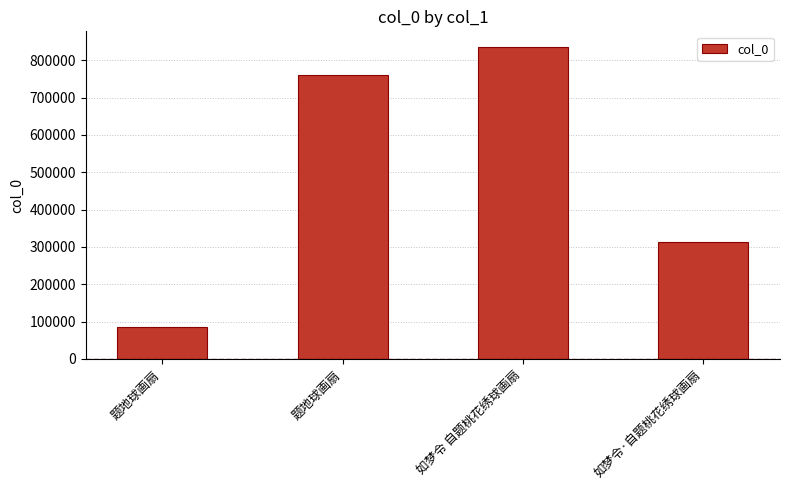

The value at 如梦令 自题桃花绣球画扇 is 580108. True or false?

False